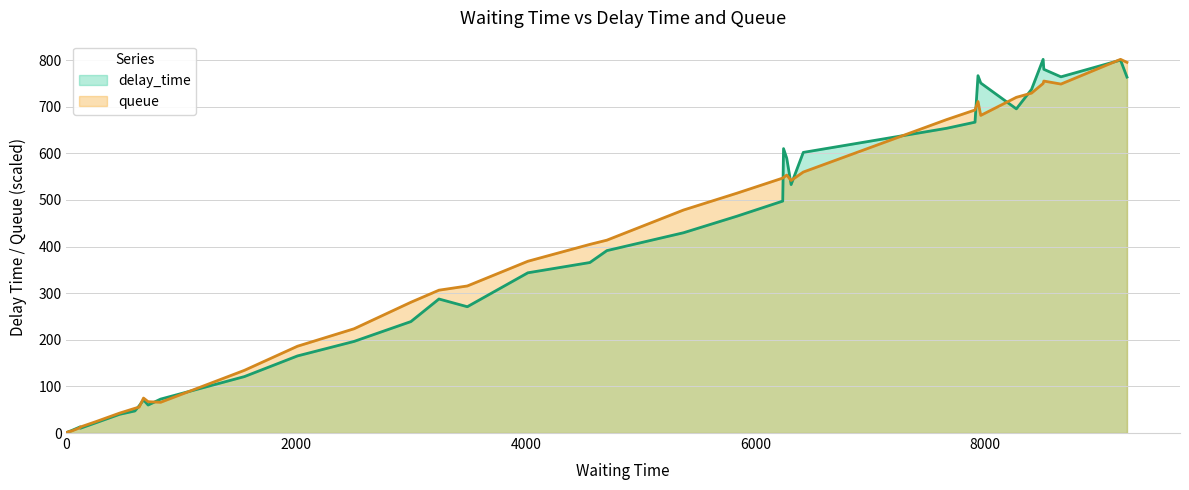

What is the maximum value for delay_time?

801.5